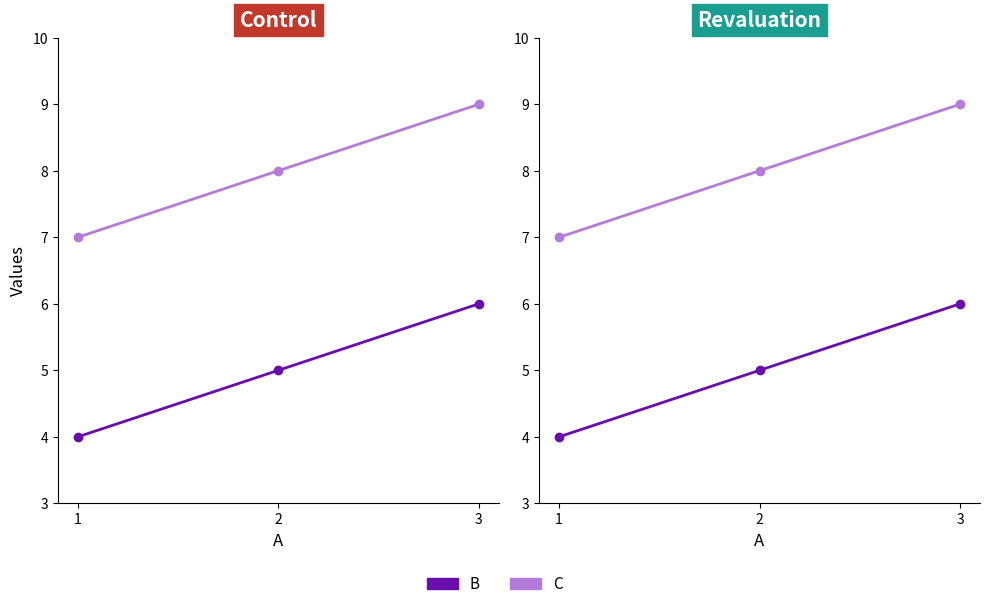

What is the difference between the maximum and minimum values in the C series?

2